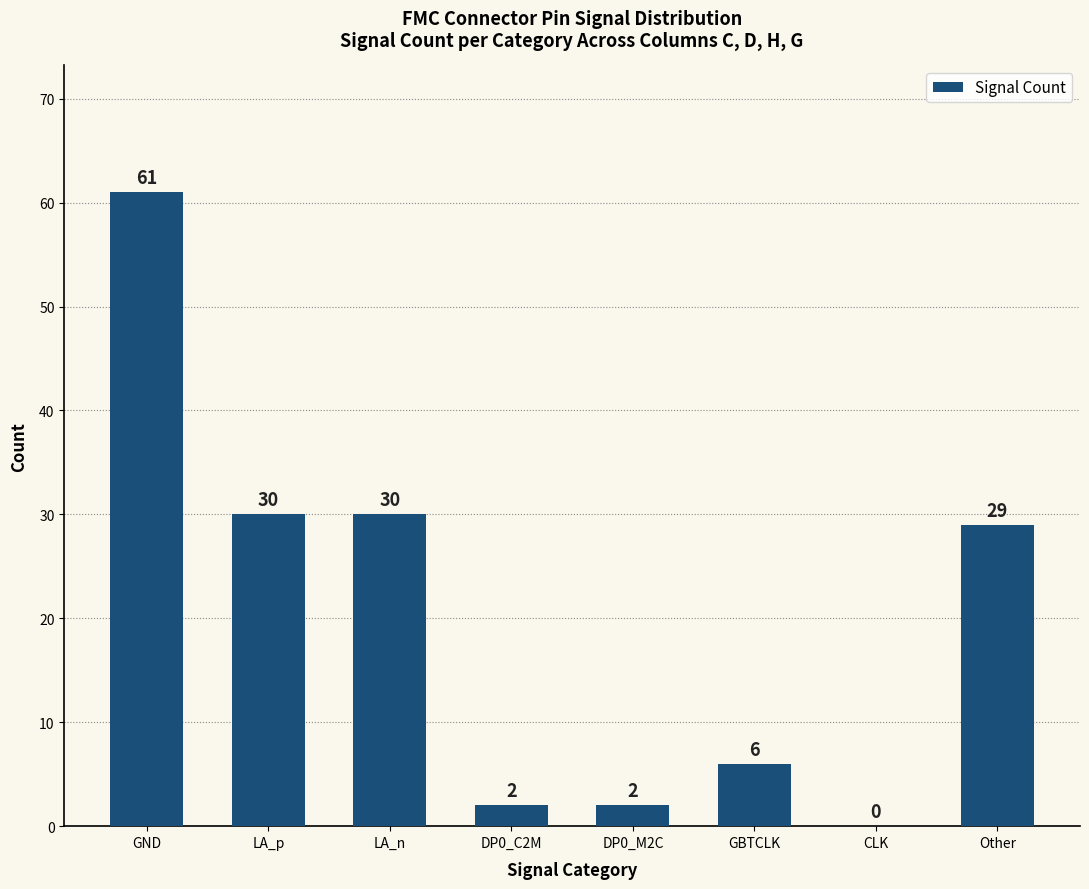

What is the sum of the values at DP0_C2M and LA_n?

32